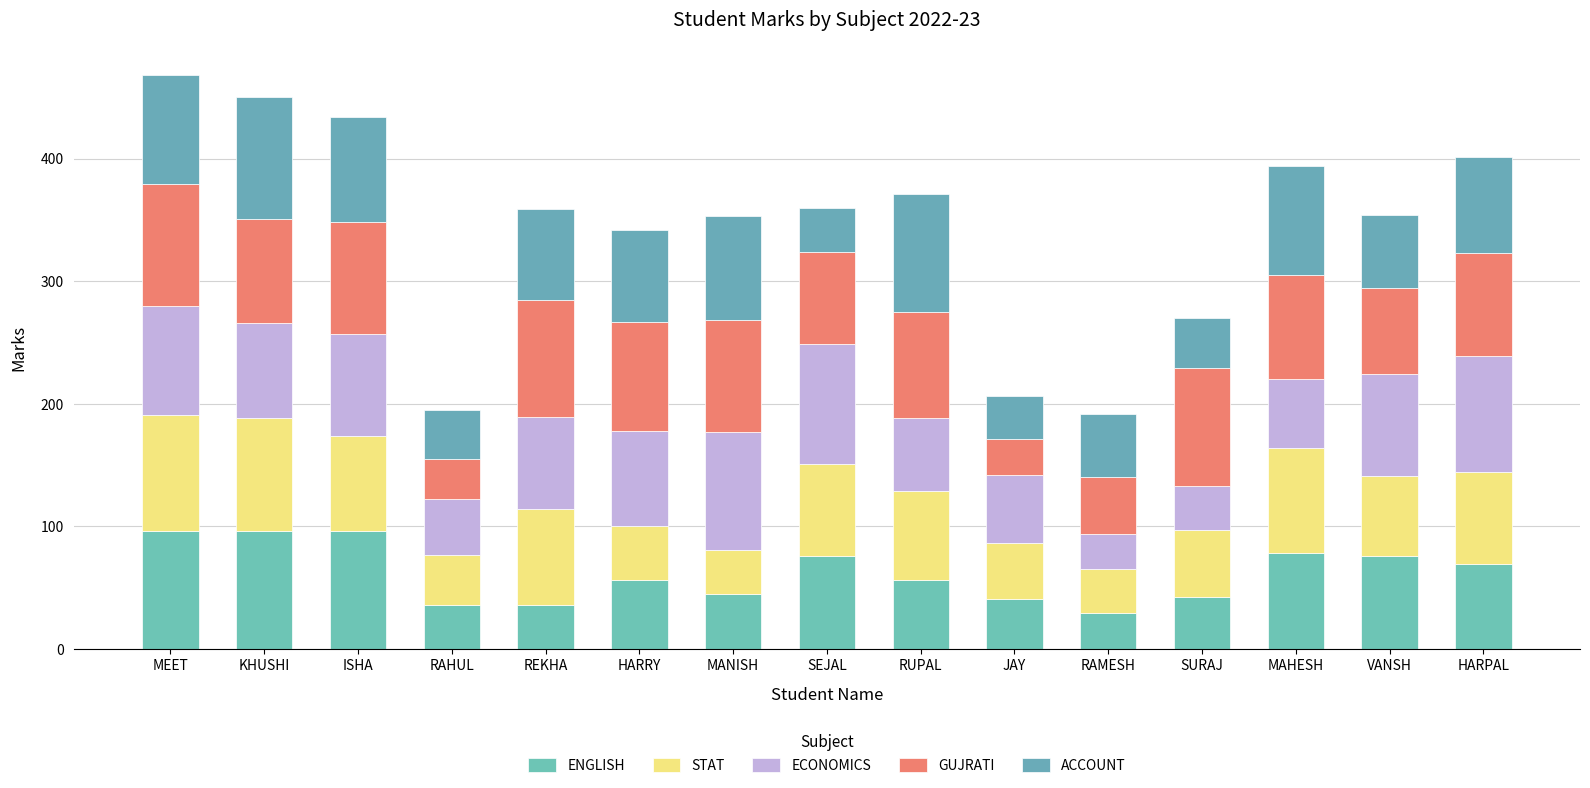

How many bars are there in total?

15